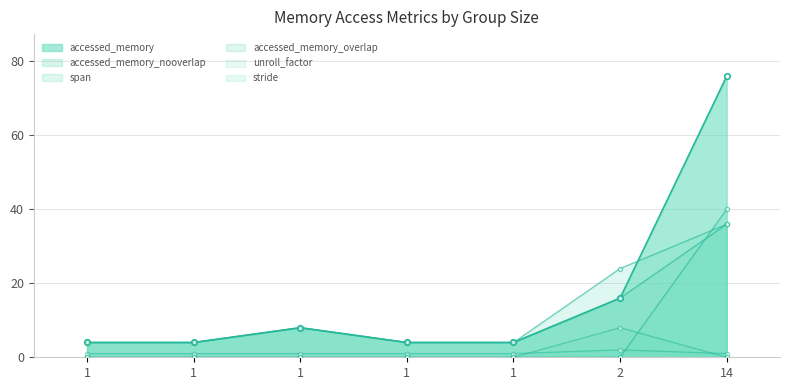

Reading left to right, what are all the values shown in this chart?

accessed_memory: 1=4	1=4	1=8	1=4	1=4	2=16	14=76
accessed_memory_nooverlap: 1=4	1=4	1=8	1=4	1=4	2=16	14=36
span: 1=4	1=4	1=8	1=4	1=4	2=24	14=36
accessed_memory_overlap: 1=0	1=0	1=0	1=0	1=0	2=0	14=40
unroll_factor: 1=1	1=1	1=1	1=1	1=1	2=2	14=1
stride: 1=0	1=0	1=0	1=0	1=0	2=8	14=0